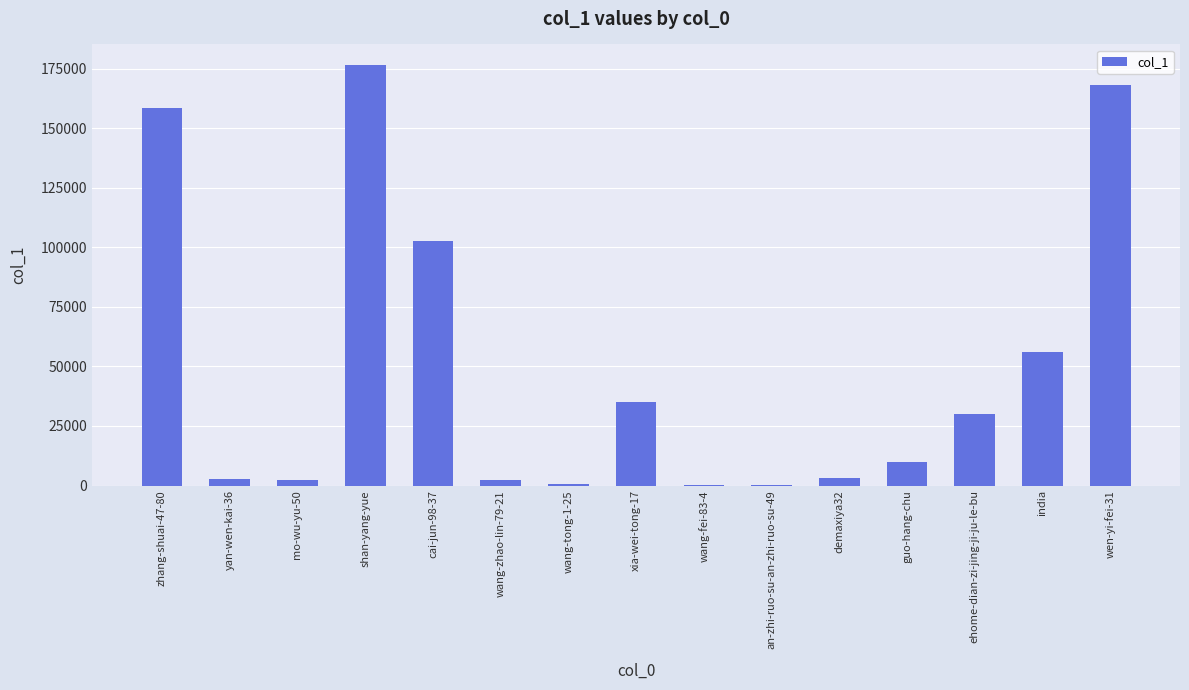

The chart shows a value of 77144 at zhang-shuai-47-80. True or false?

False